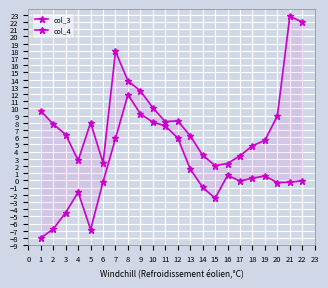

True or false: col_4 and col_3 intersect in this chart.

False